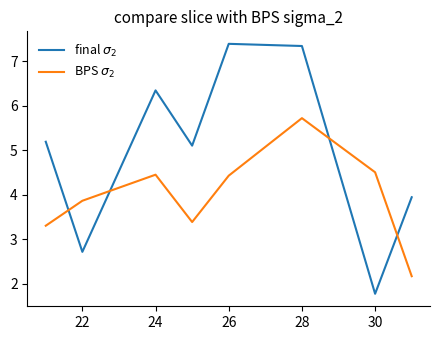

Reading left to right, extract all data points from this chart.

final $\sigma_2$: 5.2	2.7	6.3	5.1	7.4	7.3	1.8	3.9
BPS $\sigma_2$: 3.3	3.9	4.4	3.4	4.4	5.7	4.5	2.2